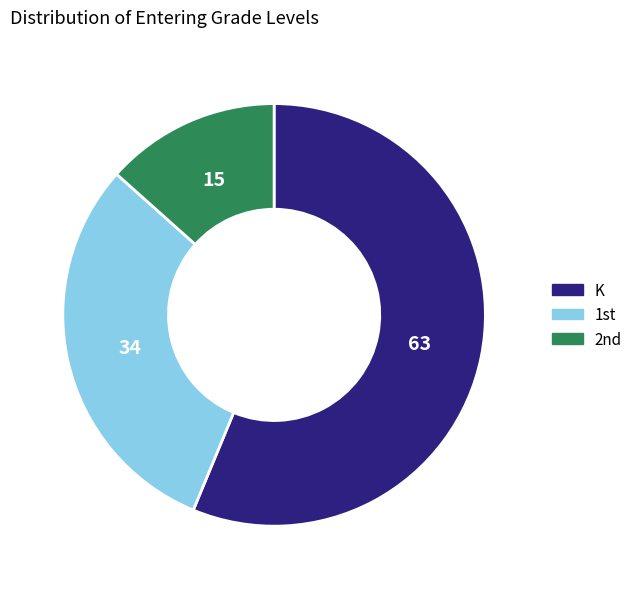

True or false: K accounts for 56% of the total.

True